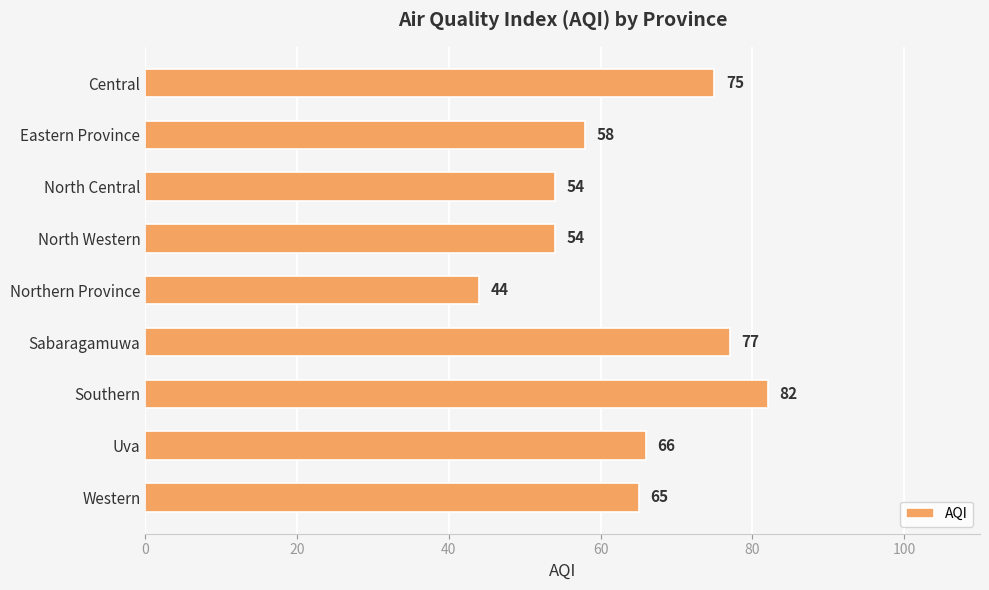

How many categories are shown in the chart?

9